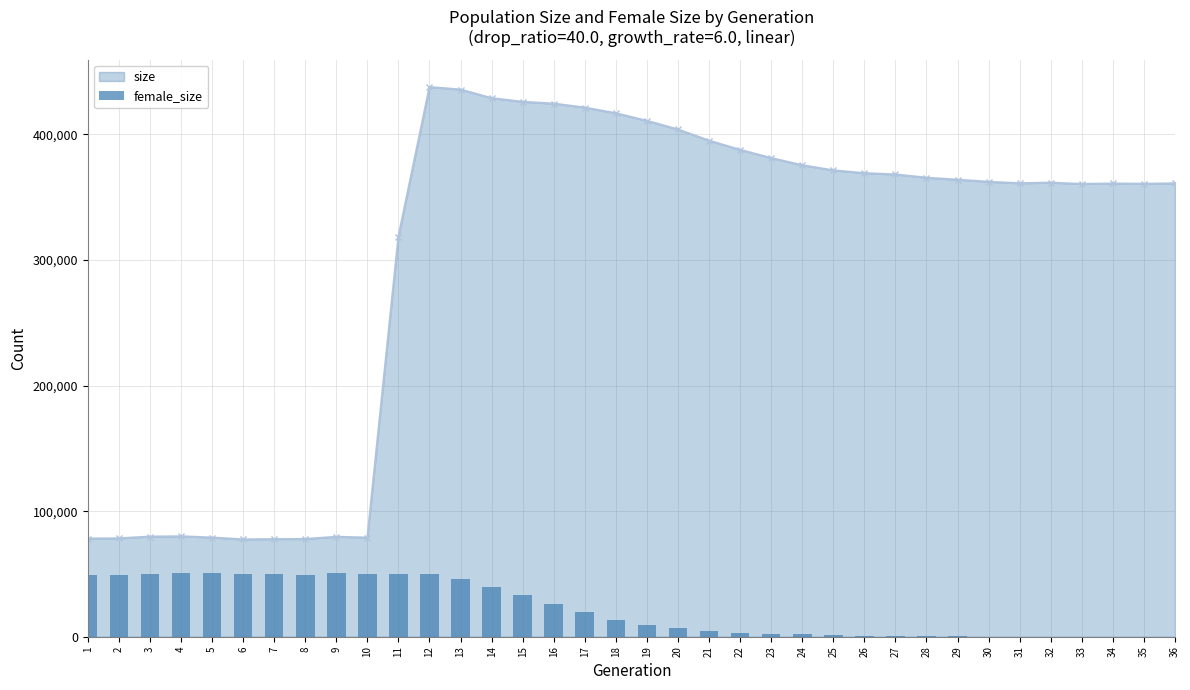

How many data points does each series have?

36